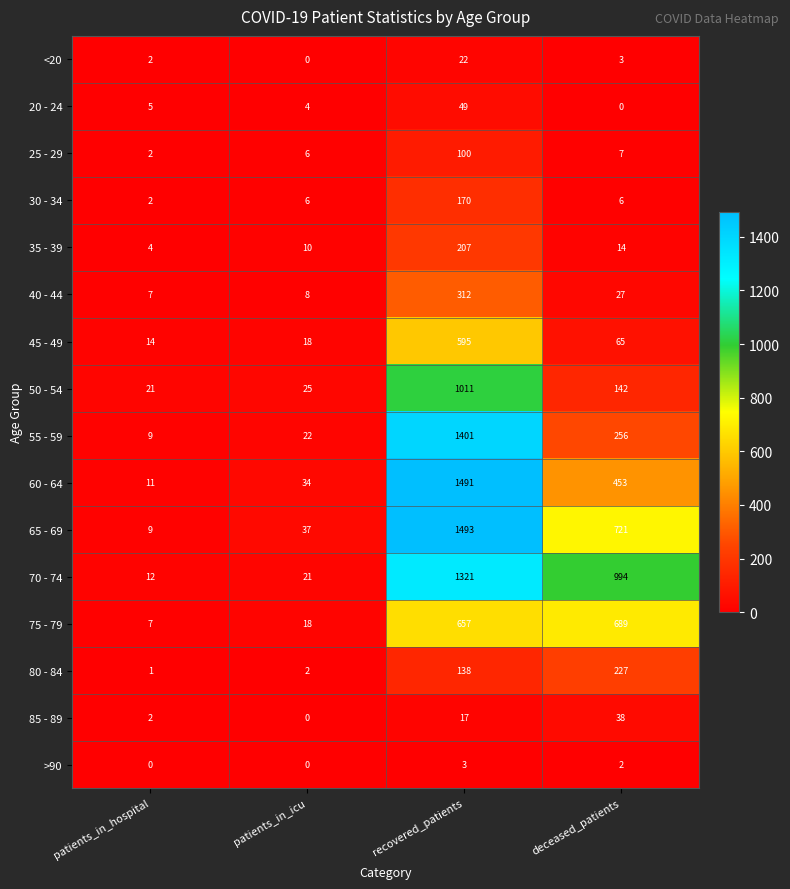

Which series changed the most between patients_in_icu and recovered_patients?

60 - 64